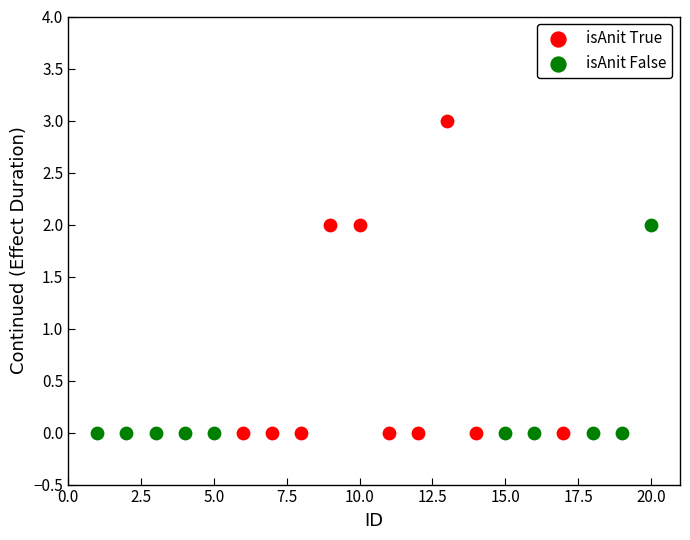

Which series contains the highest Y value?

isAnit True